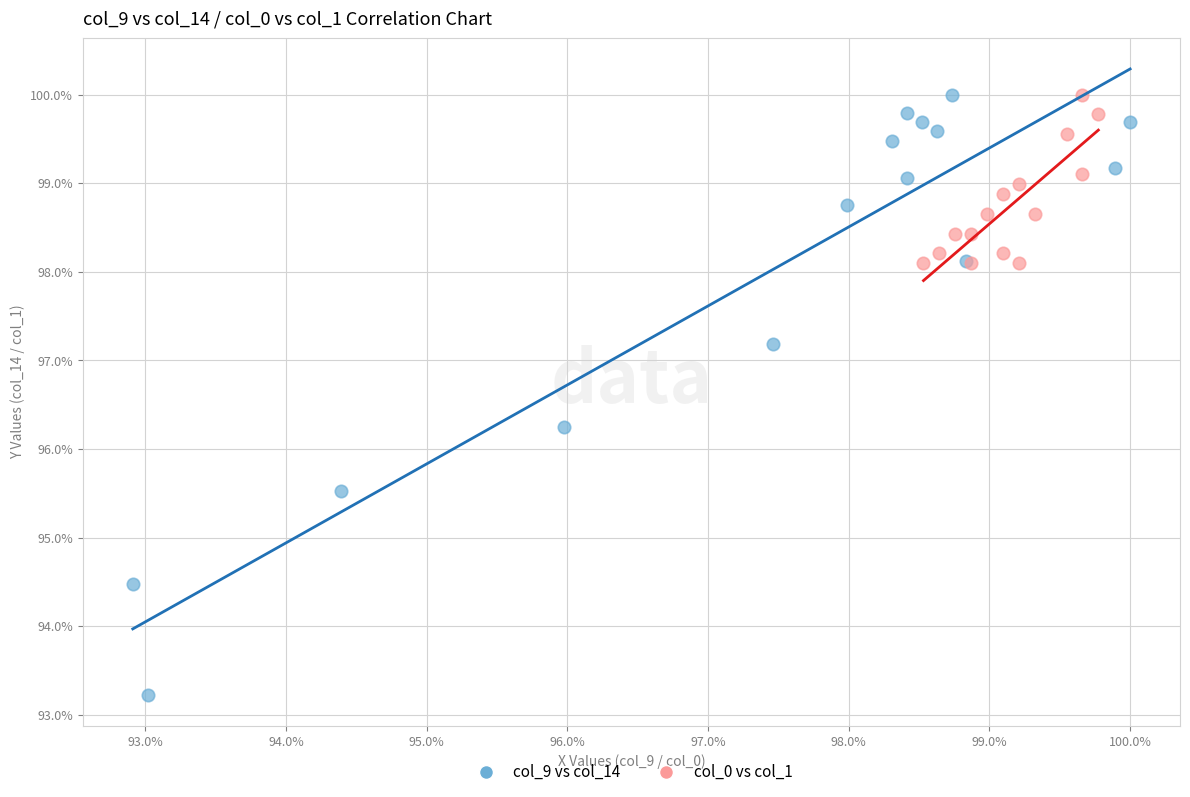

What are all the series names shown in the legend?

col_9 vs col_14, col_0 vs col_1